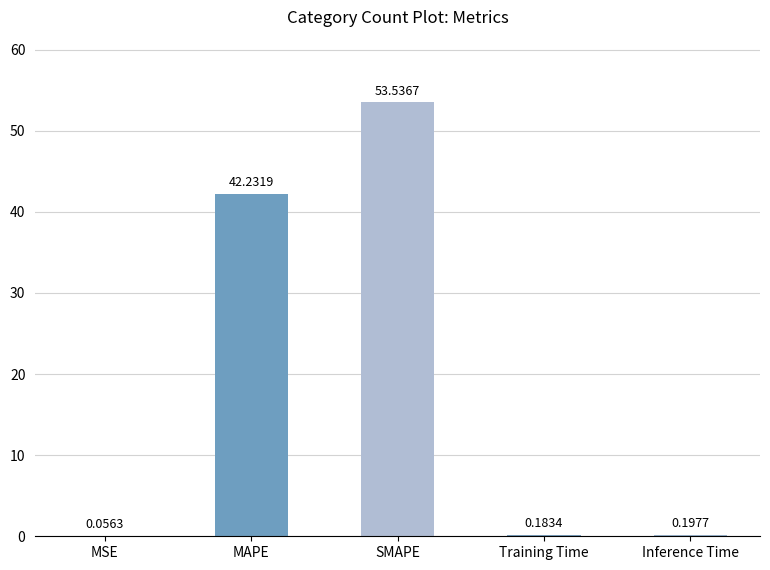

Are the bars horizontal?

No